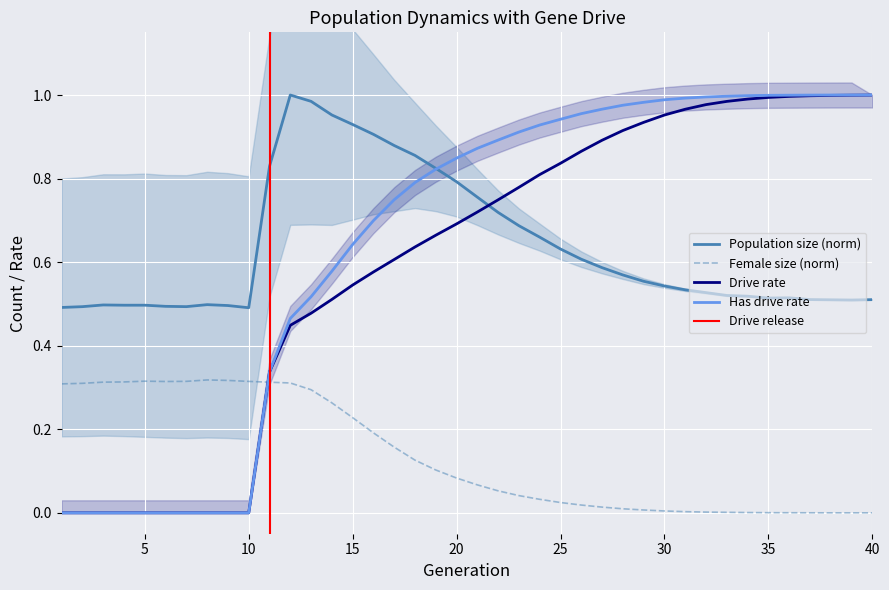

What is the difference between the second highest and second lowest values in the rate_has_drive series?

1.0